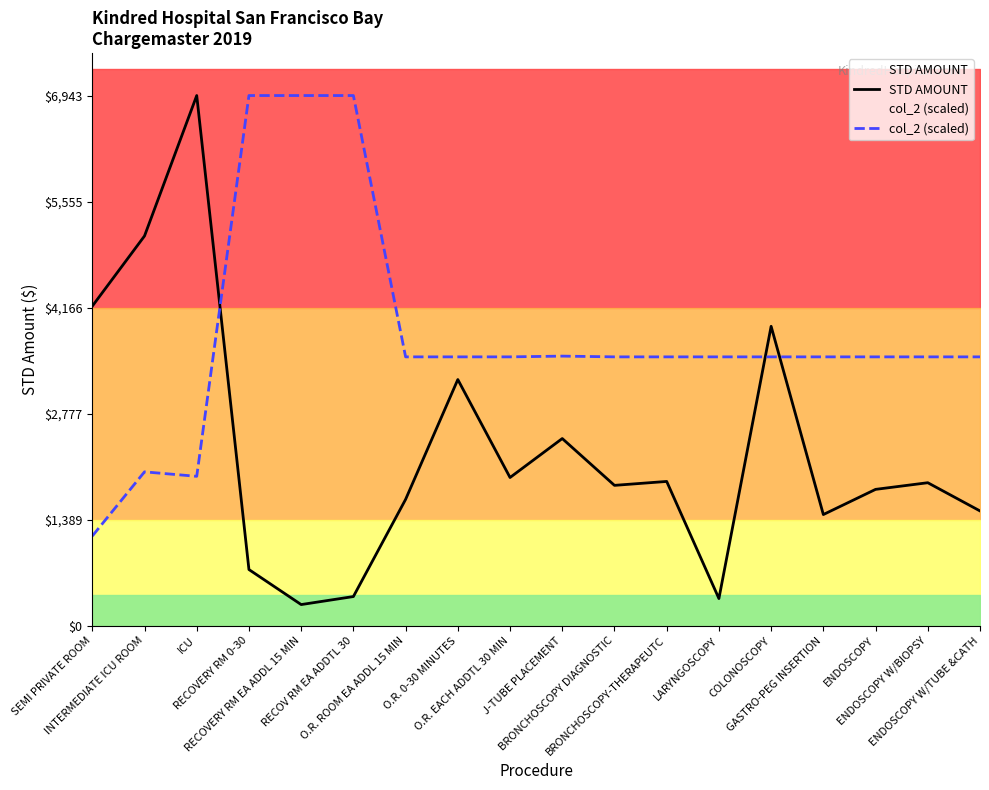

Is the value of STD AMOUNT at O.R. ROOM EA ADDL 15 MIN greater than the value of col_2 (scaled) at J-TUBE PLACEMENT?

No